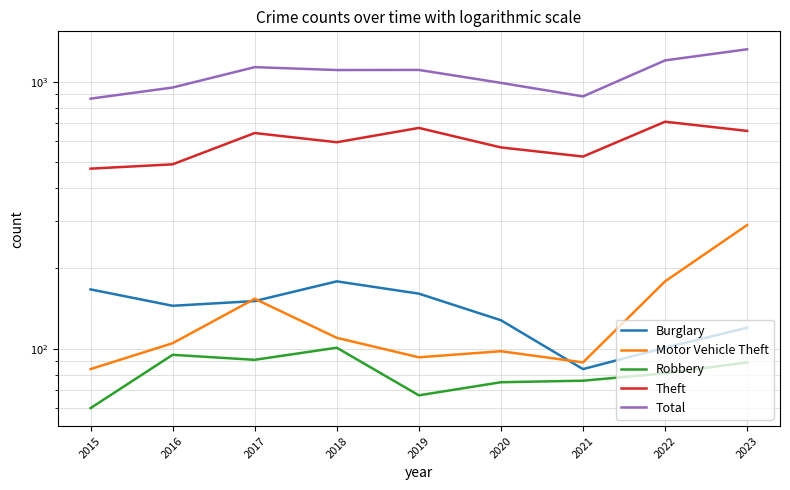

Reading right to left, transcribe all the data shown in this chart.

Burglary: 2023=120	2022=101	2021=84	2020=128	2019=161	2018=179	2017=151	2016=145	2015=167
Motor Vehicle Theft: 2023=291	2022=179	2021=89	2020=98	2019=93	2018=110	2017=154	2016=105	2015=84
Robbery: 2023=89	2022=81	2021=76	2020=75	2019=67	2018=101	2017=91	2016=95	2015=60
Theft: 2023=655	2022=709	2021=525	2020=568	2019=672	2018=594	2017=643	2016=491	2015=473
Total: 2023=1324	2022=1203	2021=882	2020=991	2019=1108	2018=1107	2017=1135	2016=952	2015=865